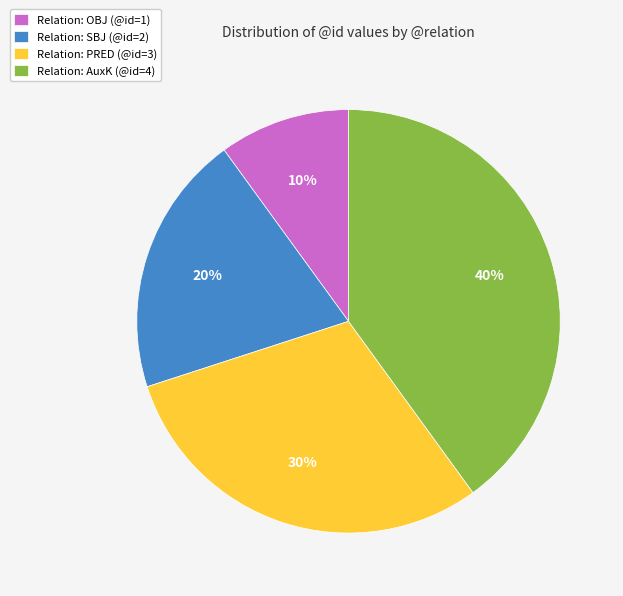

What is the smallest slice in the pie chart?

Relation: OBJ (@id=1)